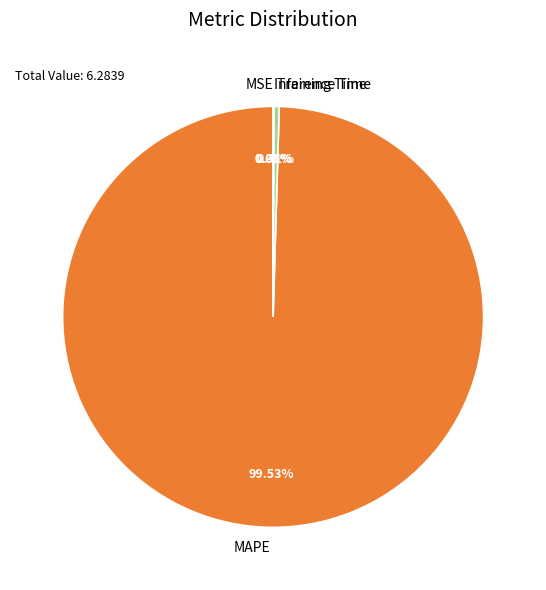

Is MAPE the majority of the pie?

Yes